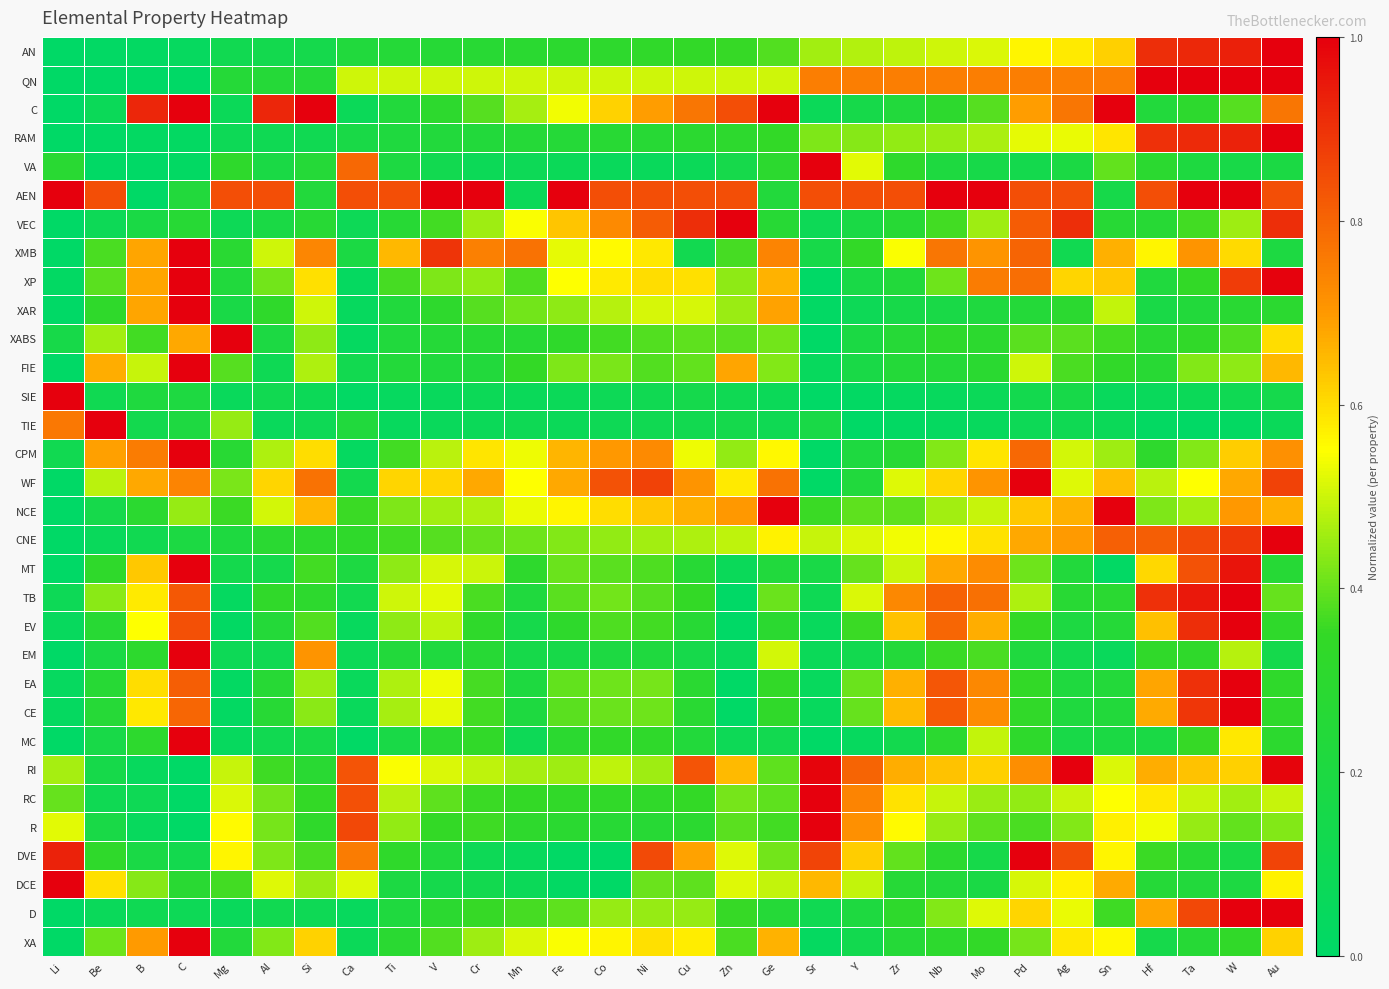

Reading left to right, extract all data points from this chart.

AN: Li=0.0	Be=0.0	B=0.0	C=0.0	Mg=0.1	Al=0.1	Si=0.1	Ca=0.2	Ti=0.2	V=0.3	Cr=0.3	Mn=0.3	Fe=0.3	Co=0.3	Ni=0.3	Cu=0.3	Zn=0.4	Ge=0.4	Sr=0.5	Y=0.5	Zr=0.5	Nb=0.5	Mo=0.5	Pd=0.6	Ag=0.6	Sn=0.6	Hf=0.9	Ta=0.9	W=0.9	Au=1.0
QN: Li=0.0	Be=0.0	B=0.0	C=0.0	Mg=0.2	Al=0.2	Si=0.2	Ca=0.5	Ti=0.5	V=0.5	Cr=0.5	Mn=0.5	Fe=0.5	Co=0.5	Ni=0.5	Cu=0.5	Zn=0.5	Ge=0.5	Sr=0.8	Y=0.8	Zr=0.8	Nb=0.8	Mo=0.8	Pd=0.8	Ag=0.8	Sn=0.8	Hf=1.0	Ta=1.0	W=1.0	Au=1.0
C: Li=0.0	Be=0.1	B=0.9	C=1.0	Mg=0.1	Al=0.9	Si=1.0	Ca=0.1	Ti=0.2	V=0.3	Cr=0.4	Mn=0.5	Fe=0.5	Co=0.6	Ni=0.7	Cu=0.8	Zn=0.8	Ge=1.0	Sr=0.1	Y=0.2	Zr=0.2	Nb=0.3	Mo=0.4	Pd=0.7	Ag=0.8	Sn=1.0	Hf=0.2	Ta=0.3	W=0.4	Au=0.8
RAM: Li=0.0	Be=0.0	B=0.0	C=0.0	Mg=0.1	Al=0.1	Si=0.1	Ca=0.2	Ti=0.2	V=0.2	Cr=0.2	Mn=0.3	Fe=0.3	Co=0.3	Ni=0.3	Cu=0.3	Zn=0.3	Ge=0.3	Sr=0.4	Y=0.4	Zr=0.4	Nb=0.5	Mo=0.5	Pd=0.5	Ag=0.5	Sn=0.6	Hf=0.9	Ta=0.9	W=0.9	Au=1.0
VA: Li=0.3	Be=0.0	B=0.0	C=0.0	Mg=0.3	Al=0.2	Si=0.3	Ca=0.8	Ti=0.2	V=0.1	Cr=0.1	Mn=0.1	Fe=0.1	Co=0.1	Ni=0.1	Cu=0.1	Zn=0.2	Ge=0.3	Sr=1.0	Y=0.5	Zr=0.3	Nb=0.2	Mo=0.2	Pd=0.1	Ag=0.2	Sn=0.4	Hf=0.3	Ta=0.2	W=0.2	Au=0.2
AEN: Li=1.0	Be=0.8	B=0.0	C=0.2	Mg=0.8	Al=0.8	Si=0.2	Ca=0.8	Ti=0.8	V=1.0	Cr=1.0	Mn=0.1	Fe=1.0	Co=0.8	Ni=0.8	Cu=0.8	Zn=0.8	Ge=0.2	Sr=0.8	Y=0.8	Zr=0.8	Nb=1.0	Mo=1.0	Pd=0.8	Ag=0.8	Sn=0.2	Hf=0.8	Ta=1.0	W=1.0	Au=0.8
VEC: Li=0.0	Be=0.1	B=0.2	C=0.3	Mg=0.1	Al=0.2	Si=0.3	Ca=0.1	Ti=0.3	V=0.4	Cr=0.5	Mn=0.5	Fe=0.6	Co=0.7	Ni=0.8	Cu=0.9	Zn=1.0	Ge=0.3	Sr=0.1	Y=0.2	Zr=0.3	Nb=0.4	Mo=0.5	Pd=0.8	Ag=0.9	Sn=0.3	Hf=0.3	Ta=0.4	W=0.5	Au=0.9
XMB: Li=0.0	Be=0.4	B=0.7	C=1.0	Mg=0.3	Al=0.5	Si=0.7	Ca=0.2	Ti=0.7	V=0.9	Cr=0.7	Mn=0.8	Fe=0.5	Co=0.6	Ni=0.6	Cu=0.1	Zn=0.4	Ge=0.7	Sr=0.2	Y=0.3	Zr=0.5	Nb=0.8	Mo=0.7	Pd=0.8	Ag=0.1	Sn=0.7	Hf=0.6	Ta=0.7	W=0.6	Au=0.2
XP: Li=0.0	Be=0.4	B=0.7	C=1.0	Mg=0.2	Al=0.4	Si=0.6	Ca=0.0	Ti=0.4	V=0.4	Cr=0.4	Mn=0.4	Fe=0.6	Co=0.6	Ni=0.6	Cu=0.6	Zn=0.4	Ge=0.7	Sr=0.0	Y=0.2	Zr=0.2	Nb=0.4	Mo=0.8	Pd=0.8	Ag=0.6	Sn=0.6	Hf=0.2	Ta=0.3	W=0.9	Au=1.0
XAR: Li=0.0	Be=0.3	B=0.7	C=1.0	Mg=0.2	Al=0.3	Si=0.5	Ca=0.0	Ti=0.2	V=0.3	Cr=0.4	Mn=0.4	Fe=0.4	Co=0.5	Ni=0.5	Cu=0.5	Zn=0.5	Ge=0.7	Sr=0.0	Y=0.1	Zr=0.2	Nb=0.2	Mo=0.2	Pd=0.2	Ag=0.3	Sn=0.5	Hf=0.2	Ta=0.2	W=0.3	Au=0.3
XABS: Li=0.2	Be=0.5	B=0.4	C=0.7	Mg=1.0	Al=0.2	Si=0.4	Ca=0.0	Ti=0.2	V=0.3	Cr=0.3	Mn=0.3	Fe=0.3	Co=0.4	Ni=0.4	Cu=0.4	Zn=0.4	Ge=0.4	Sr=0.0	Y=0.2	Zr=0.3	Nb=0.3	Mo=0.3	Pd=0.4	Ag=0.4	Sn=0.4	Hf=0.3	Ta=0.3	W=0.4	Au=0.6
FIE: Li=0.0	Be=0.7	B=0.5	C=1.0	Mg=0.4	Al=0.1	Si=0.5	Ca=0.1	Ti=0.2	V=0.2	Cr=0.2	Mn=0.3	Fe=0.4	Co=0.4	Ni=0.4	Cu=0.4	Zn=0.7	Ge=0.4	Sr=0.1	Y=0.2	Zr=0.2	Nb=0.3	Mo=0.3	Pd=0.5	Ag=0.4	Sn=0.3	Hf=0.3	Ta=0.4	W=0.4	Au=0.7
SIE: Li=1.0	Be=0.1	B=0.2	C=0.2	Mg=0.1	Al=0.1	Si=0.1	Ca=0.0	Ti=0.0	V=0.1	Cr=0.1	Mn=0.1	Fe=0.1	Co=0.1	Ni=0.1	Cu=0.1	Zn=0.1	Ge=0.1	Sr=0.0	Y=0.0	Zr=0.0	Nb=0.1	Mo=0.1	Pd=0.1	Ag=0.2	Sn=0.1	Hf=0.1	Ta=0.1	W=0.1	Au=0.1
TIE: Li=0.8	Be=1.0	B=0.1	C=0.2	Mg=0.4	Al=0.1	Si=0.1	Ca=0.2	Ti=0.1	V=0.1	Cr=0.1	Mn=0.1	Fe=0.1	Co=0.1	Ni=0.1	Cu=0.1	Zn=0.1	Ge=0.1	Sr=0.2	Y=0.0	Zr=0.0	Nb=0.0	Mo=0.0	Pd=0.1	Ag=0.1	Sn=0.1	Hf=0.0	Ta=0.0	W=0.0	Au=0.1
CPM: Li=0.1	Be=0.7	B=0.8	C=1.0	Mg=0.3	Al=0.5	Si=0.6	Ca=0.0	Ti=0.4	V=0.5	Cr=0.6	Mn=0.5	Fe=0.7	Co=0.7	Ni=0.7	Cu=0.5	Zn=0.4	Ge=0.6	Sr=0.0	Y=0.2	Zr=0.3	Nb=0.4	Mo=0.6	Pd=0.8	Ag=0.5	Sn=0.5	Hf=0.3	Ta=0.4	W=0.6	Au=0.7
WF: Li=0.0	Be=0.5	B=0.7	C=0.7	Mg=0.4	Al=0.6	Si=0.8	Ca=0.1	Ti=0.6	V=0.6	Cr=0.7	Mn=0.5	Fe=0.7	Co=0.8	Ni=0.9	Cu=0.7	Zn=0.6	Ge=0.8	Sr=0.0	Y=0.2	Zr=0.5	Nb=0.6	Mo=0.7	Pd=1.0	Ag=0.5	Sn=0.6	Hf=0.5	Ta=0.5	W=0.7	Au=0.9
NCE: Li=0.0	Be=0.1	B=0.3	C=0.4	Mg=0.4	Al=0.5	Si=0.7	Ca=0.4	Ti=0.4	V=0.5	Cr=0.5	Mn=0.5	Fe=0.6	Co=0.6	Ni=0.6	Cu=0.7	Zn=0.7	Ge=1.0	Sr=0.4	Y=0.4	Zr=0.4	Nb=0.5	Mo=0.5	Pd=0.6	Ag=0.7	Sn=1.0	Hf=0.4	Ta=0.5	W=0.7	Au=0.7
CNE: Li=0.0	Be=0.1	B=0.1	C=0.2	Mg=0.2	Al=0.3	Si=0.3	Ca=0.3	Ti=0.4	V=0.4	Cr=0.4	Mn=0.4	Fe=0.4	Co=0.4	Ni=0.5	Cu=0.5	Zn=0.5	Ge=0.6	Sr=0.5	Y=0.5	Zr=0.5	Nb=0.6	Mo=0.6	Pd=0.7	Ag=0.7	Sn=0.8	Hf=0.8	Ta=0.9	W=0.9	Au=1.0
MT: Li=0.0	Be=0.3	B=0.6	C=1.0	Mg=0.1	Al=0.1	Si=0.4	Ca=0.2	Ti=0.4	V=0.5	Cr=0.5	Mn=0.3	Fe=0.4	Co=0.4	Ni=0.4	Cu=0.3	Zn=0.1	Ge=0.2	Sr=0.2	Y=0.4	Zr=0.5	Nb=0.7	Mo=0.7	Pd=0.4	Ag=0.2	Sn=0.0	Hf=0.6	Ta=0.8	W=1.0	Au=0.3
TB: Li=0.1	Be=0.4	B=0.6	C=0.8	Mg=0.0	Al=0.3	Si=0.3	Ca=0.1	Ti=0.5	V=0.5	Cr=0.4	Mn=0.2	Fe=0.4	Co=0.4	Ni=0.4	Cu=0.3	Zn=0.0	Ge=0.4	Sr=0.1	Y=0.5	Zr=0.7	Nb=0.8	Mo=0.8	Pd=0.5	Ag=0.3	Sn=0.3	Hf=0.9	Ta=1.0	W=1.0	Au=0.4
EV: Li=0.0	Be=0.3	B=0.5	C=0.8	Mg=0.0	Al=0.2	Si=0.4	Ca=0.1	Ti=0.4	V=0.5	Cr=0.3	Mn=0.1	Fe=0.3	Co=0.4	Ni=0.4	Cu=0.3	Zn=0.0	Ge=0.3	Sr=0.1	Y=0.4	Zr=0.6	Nb=0.8	Mo=0.7	Pd=0.3	Ag=0.2	Sn=0.3	Hf=0.6	Ta=0.9	W=1.0	Au=0.3
EM: Li=0.0	Be=0.2	B=0.3	C=1.0	Mg=0.1	Al=0.1	Si=0.7	Ca=0.1	Ti=0.2	V=0.2	Cr=0.3	Mn=0.2	Fe=0.2	Co=0.2	Ni=0.2	Cu=0.2	Zn=0.1	Ge=0.5	Sr=0.1	Y=0.1	Zr=0.2	Nb=0.4	Mo=0.4	Pd=0.2	Ag=0.1	Sn=0.1	Hf=0.3	Ta=0.3	W=0.5	Au=0.1
EA: Li=0.0	Be=0.3	B=0.6	C=0.8	Mg=0.0	Al=0.3	Si=0.5	Ca=0.1	Ti=0.5	V=0.5	Cr=0.4	Mn=0.2	Fe=0.4	Co=0.4	Ni=0.4	Cu=0.3	Zn=0.0	Ge=0.3	Sr=0.0	Y=0.4	Zr=0.7	Nb=0.8	Mo=0.7	Pd=0.3	Ag=0.2	Sn=0.2	Hf=0.7	Ta=0.9	W=1.0	Au=0.3
CE: Li=0.0	Be=0.3	B=0.6	C=0.8	Mg=0.0	Al=0.3	Si=0.4	Ca=0.1	Ti=0.5	V=0.5	Cr=0.4	Mn=0.2	Fe=0.4	Co=0.4	Ni=0.4	Cu=0.3	Zn=0.0	Ge=0.3	Sr=0.0	Y=0.4	Zr=0.6	Nb=0.8	Mo=0.7	Pd=0.3	Ag=0.2	Sn=0.2	Hf=0.7	Ta=0.9	W=1.0	Au=0.3
MC: Li=0.0	Be=0.2	B=0.3	C=1.0	Mg=0.0	Al=0.1	Si=0.2	Ca=0.0	Ti=0.2	V=0.3	Cr=0.3	Mn=0.1	Fe=0.3	Co=0.3	Ni=0.3	Cu=0.2	Zn=0.1	Ge=0.1	Sr=0.0	Y=0.0	Zr=0.1	Nb=0.3	Mo=0.5	Pd=0.3	Ag=0.2	Sn=0.2	Hf=0.2	Ta=0.4	W=0.6	Au=0.3
RI: Li=0.5	Be=0.2	B=0.1	C=0.0	Mg=0.5	Al=0.4	Si=0.3	Ca=0.8	Ti=0.5	V=0.5	Cr=0.5	Mn=0.5	Fe=0.5	Co=0.5	Ni=0.5	Cu=0.8	Zn=0.6	Ge=0.4	Sr=1.0	Y=0.8	Zr=0.7	Nb=0.6	Mo=0.6	Pd=0.7	Ag=1.0	Sn=0.5	Hf=0.7	Ta=0.6	W=0.6	Au=1.0
RC: Li=0.4	Be=0.1	B=0.1	C=0.0	Mg=0.5	Al=0.4	Si=0.3	Ca=0.8	Ti=0.5	V=0.4	Cr=0.4	Mn=0.3	Fe=0.3	Co=0.3	Ni=0.3	Cu=0.3	Zn=0.4	Ge=0.4	Sr=1.0	Y=0.7	Zr=0.6	Nb=0.5	Mo=0.5	Pd=0.4	Ag=0.5	Sn=0.5	Hf=0.6	Ta=0.5	W=0.5	Au=0.5
R: Li=0.5	Be=0.2	B=0.1	C=0.0	Mg=0.6	Al=0.4	Si=0.3	Ca=0.9	Ti=0.4	V=0.3	Cr=0.4	Mn=0.3	Fe=0.3	Co=0.3	Ni=0.3	Cu=0.3	Zn=0.4	Ge=0.4	Sr=1.0	Y=0.7	Zr=0.6	Nb=0.4	Mo=0.4	Pd=0.4	Ag=0.4	Sn=0.6	Hf=0.5	Ta=0.4	W=0.4	Au=0.4
DVE: Li=0.9	Be=0.3	B=0.2	C=0.1	Mg=0.6	Al=0.4	Si=0.4	Ca=0.8	Ti=0.3	V=0.2	Cr=0.1	Mn=0.1	Fe=0.0	Co=0.0	Ni=0.9	Cu=0.7	Zn=0.5	Ge=0.4	Sr=0.9	Y=0.6	Zr=0.4	Nb=0.3	Mo=0.2	Pd=1.0	Ag=0.9	Sn=0.6	Hf=0.4	Ta=0.3	W=0.2	Au=0.9
DCE: Li=1.0	Be=0.6	B=0.4	C=0.3	Mg=0.4	Al=0.5	Si=0.5	Ca=0.5	Ti=0.2	V=0.1	Cr=0.1	Mn=0.1	Fe=0.0	Co=0.0	Ni=0.4	Cu=0.4	Zn=0.5	Ge=0.5	Sr=0.7	Y=0.5	Zr=0.3	Nb=0.2	Mo=0.2	Pd=0.5	Ag=0.6	Sn=0.7	Hf=0.2	Ta=0.2	W=0.2	Au=0.6
D: Li=0.0	Be=0.1	B=0.1	C=0.1	Mg=0.1	Al=0.1	Si=0.1	Ca=0.1	Ti=0.2	V=0.3	Cr=0.4	Mn=0.4	Fe=0.4	Co=0.4	Ni=0.4	Cu=0.4	Zn=0.4	Ge=0.3	Sr=0.1	Y=0.2	Zr=0.3	Nb=0.4	Mo=0.5	Pd=0.6	Ag=0.5	Sn=0.4	Hf=0.7	Ta=0.9	W=1.0	Au=1.0
XA: Li=0.0	Be=0.4	B=0.7	C=1.0	Mg=0.2	Al=0.4	Si=0.6	Ca=0.1	Ti=0.3	V=0.4	Cr=0.5	Mn=0.5	Fe=0.5	Co=0.6	Ni=0.6	Cu=0.6	Zn=0.4	Ge=0.7	Sr=0.0	Y=0.1	Zr=0.3	Nb=0.3	Mo=0.3	Pd=0.4	Ag=0.6	Sn=0.6	Hf=0.1	Ta=0.3	W=0.3	Au=0.6